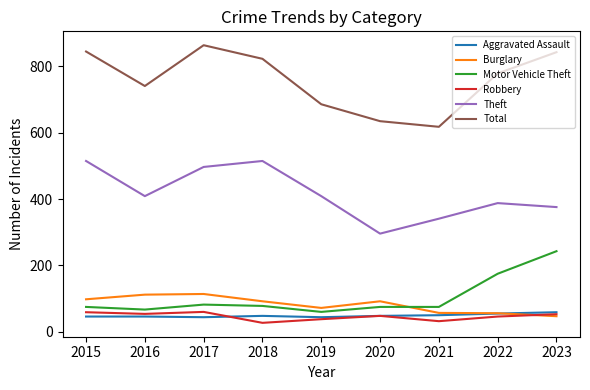

True or false: Theft and Burglary intersect in this chart.

False